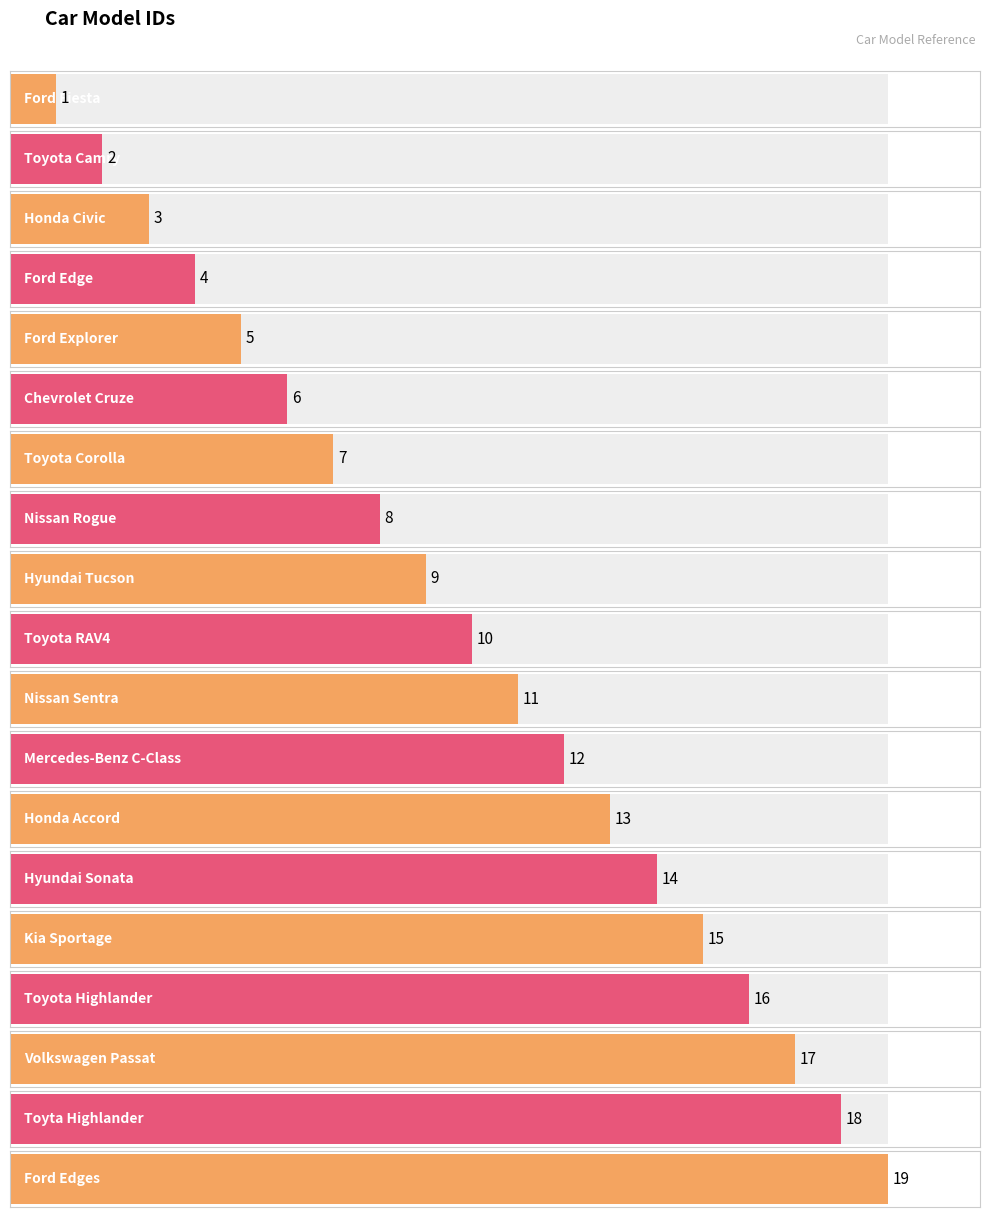

Reading right to left, extract all data points from this chart.

Ford Edges=19	Toyta Highlander=18	Volkswagen Passat=17	Toyota Highlander=16	Kia Sportage=15	Hyundai Sonata=14	Honda Accord=13	Mercedes-Benz C-Class=12	Nissan Sentra=11	Toyota RAV4=10	Hyundai Tucson=9	Nissan Rogue=8	Toyota Corolla=7	Chevrolet Cruze=6	Ford Explorer=5	Ford Edge=4	Honda Civic=3	Toyota Camry=2	Ford Fiesta=1